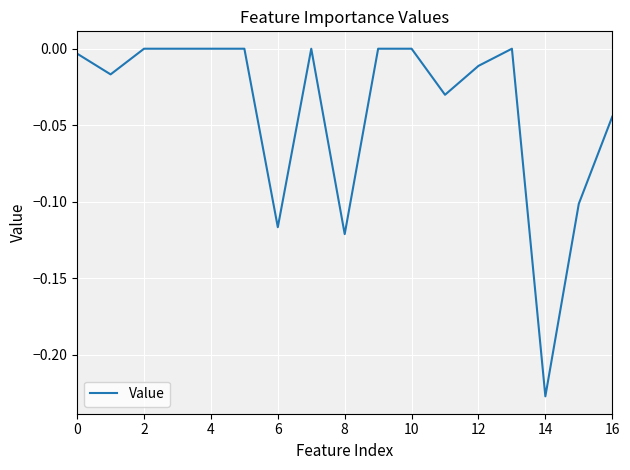

Does the chart display data point markers on the line(s)?

No